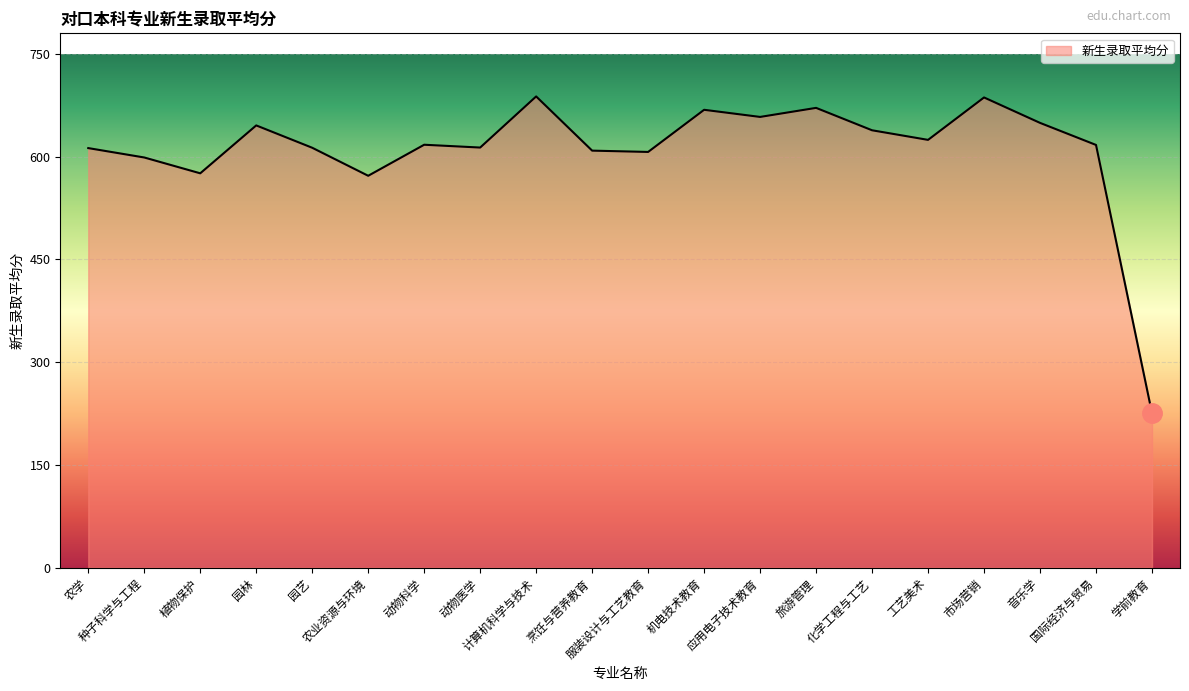

What position from the right is 动物医学?

13